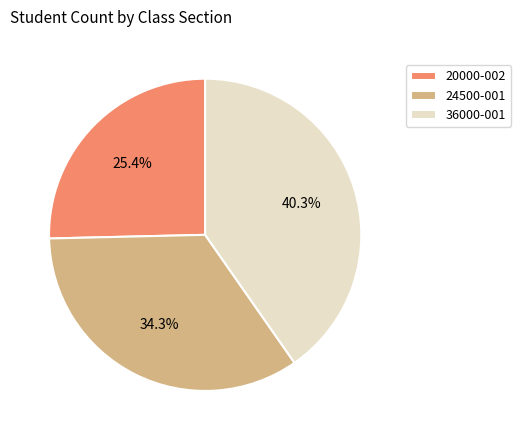

What percentage do 20000-002 and 36000-001 together represent?

65.7%